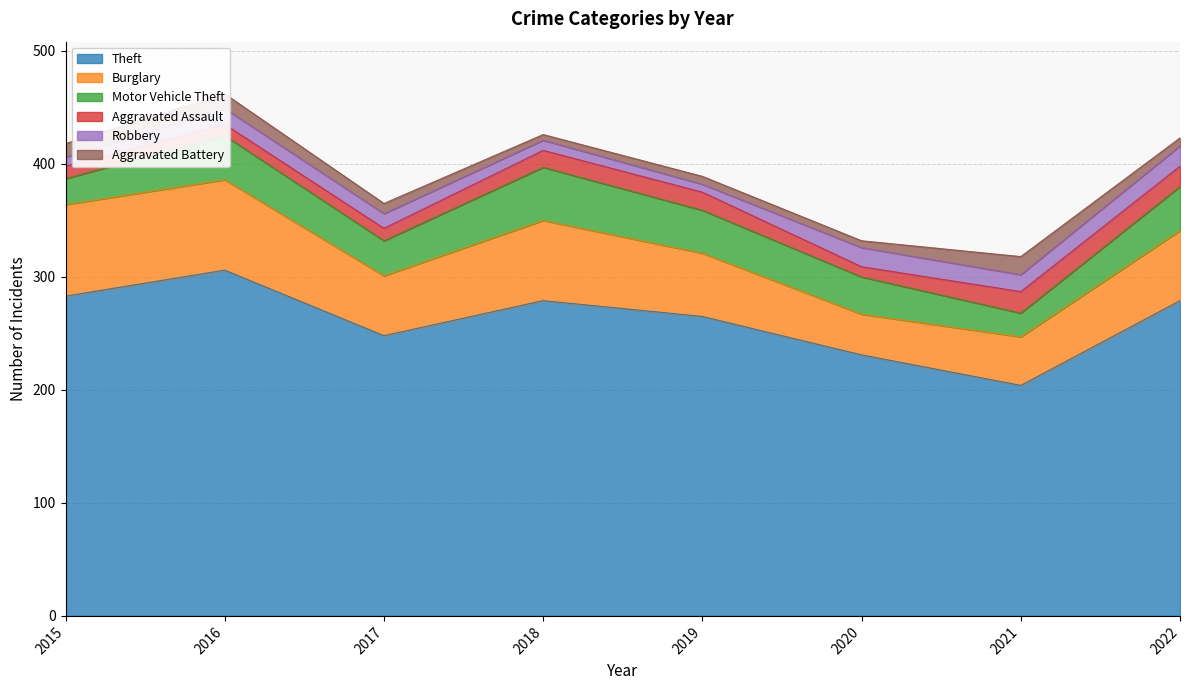

Which has a higher value, 2016 or 2018?

2016